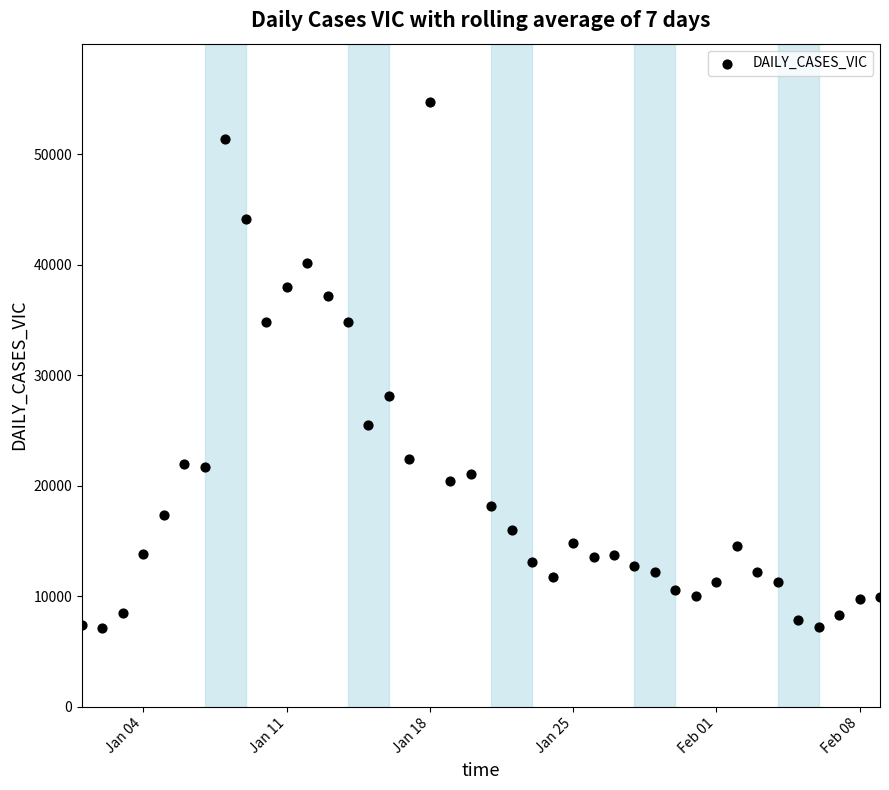

What Y value in the scatter plot is closest to 30927?

28128